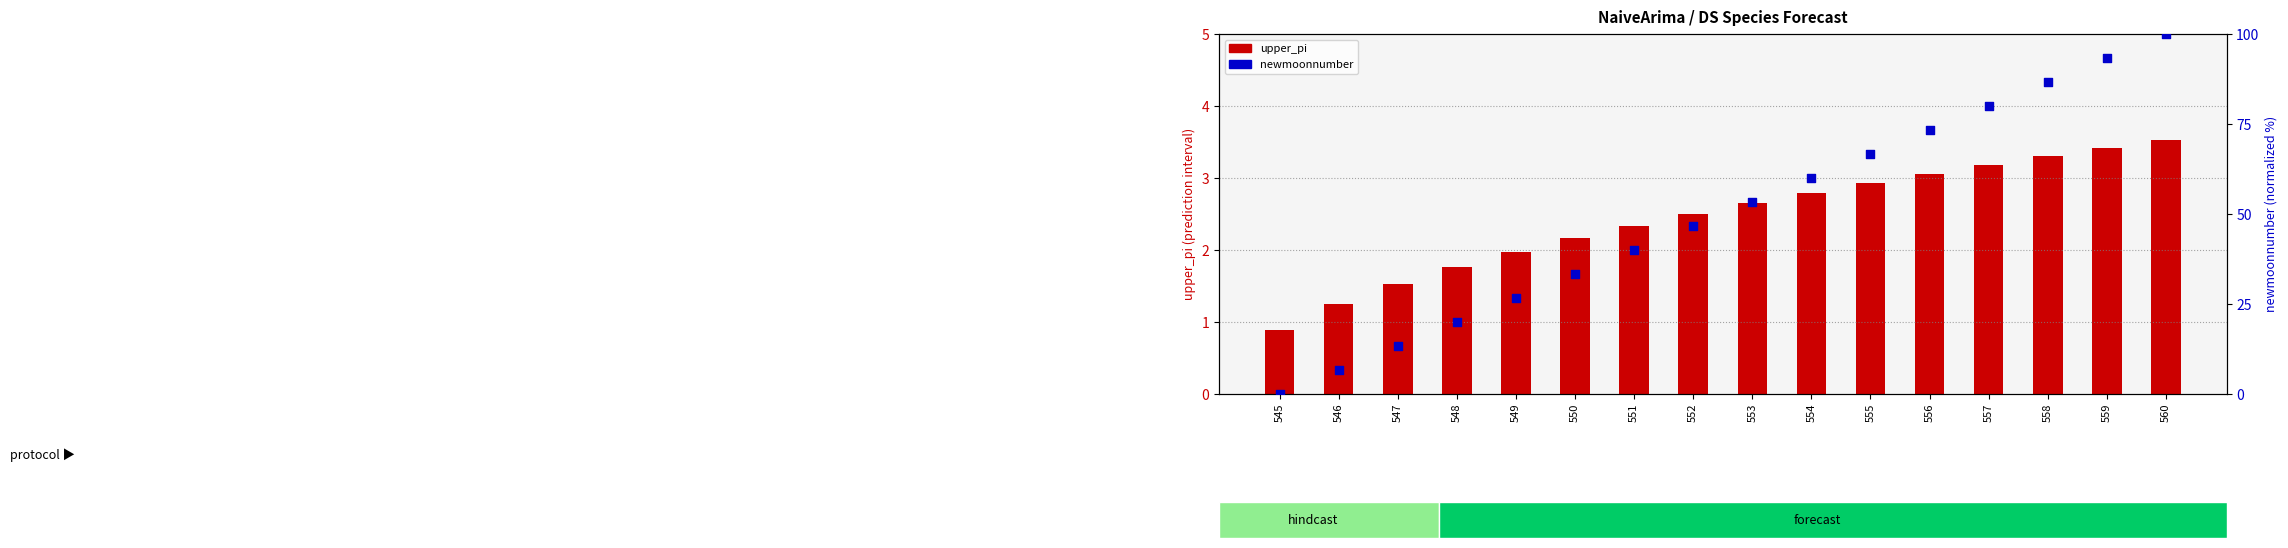

At which category is the sum across all series the highest?

560